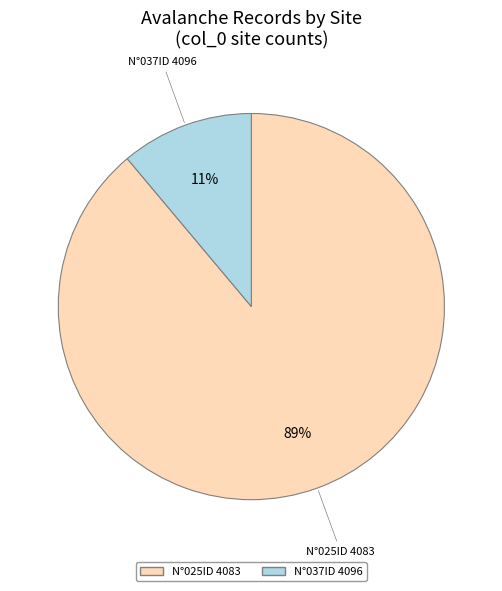

To the nearest percent, what is the average slice percentage?

50%